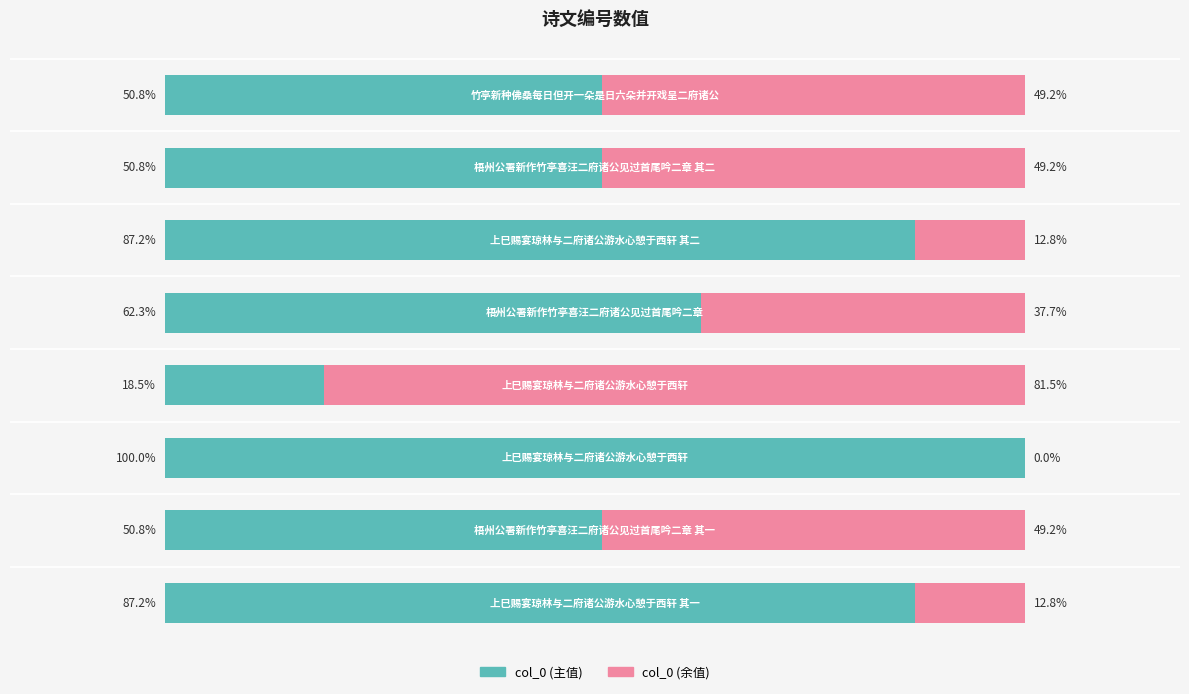

Rank the series by their maximum value, from highest to lowest.

col_0 (主值), col_0 (余值)